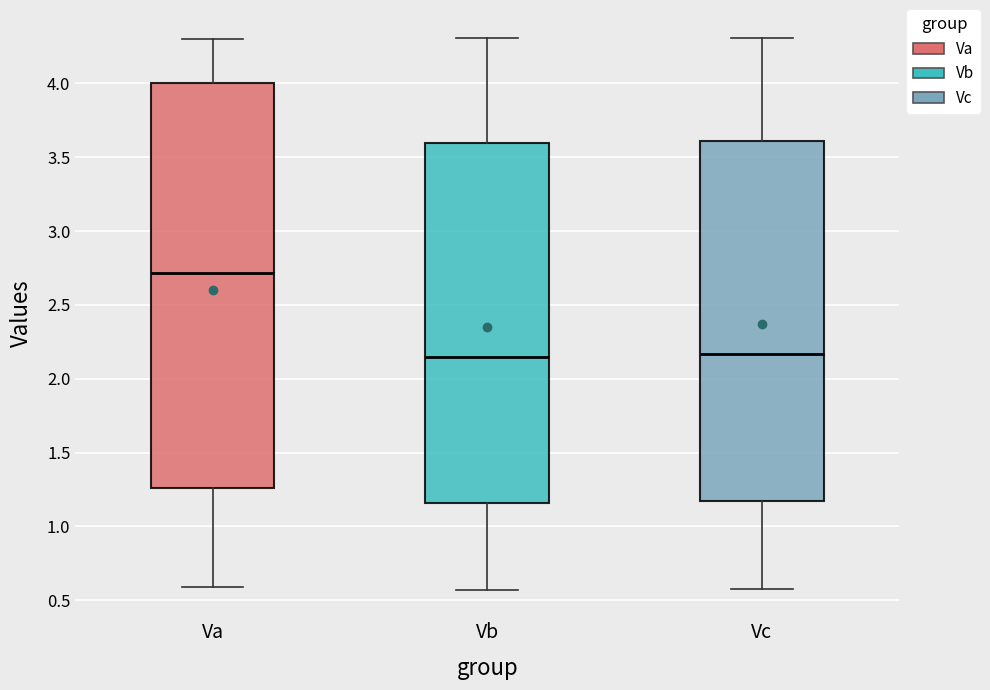

Where does the median line of the box for Vb sit on the y-axis? The values are not printed on the chart, so give them approximately, as read against the axis.

2.15